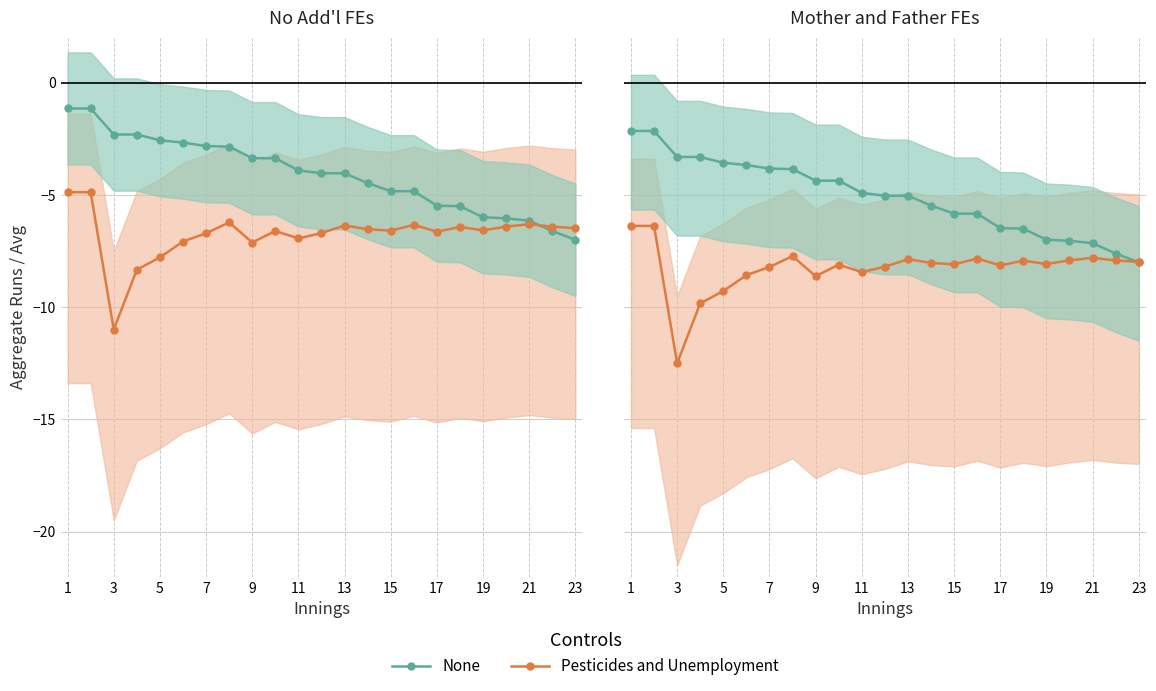

True or false: None and Pesticides and Unemployment cross at least once.

True